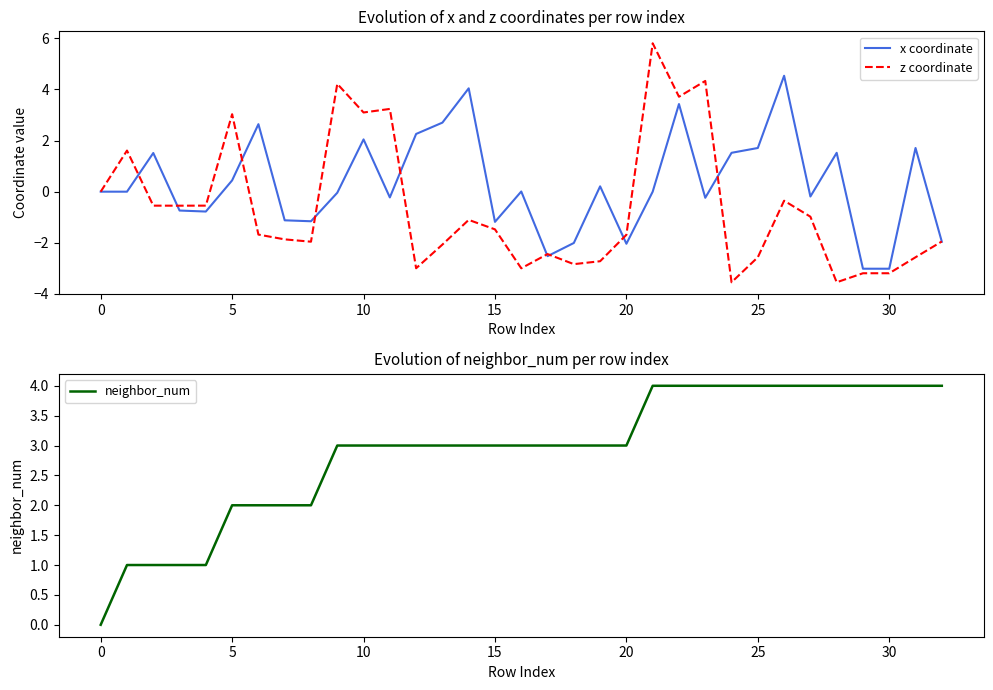

Which category has the lowest value across all series?

24